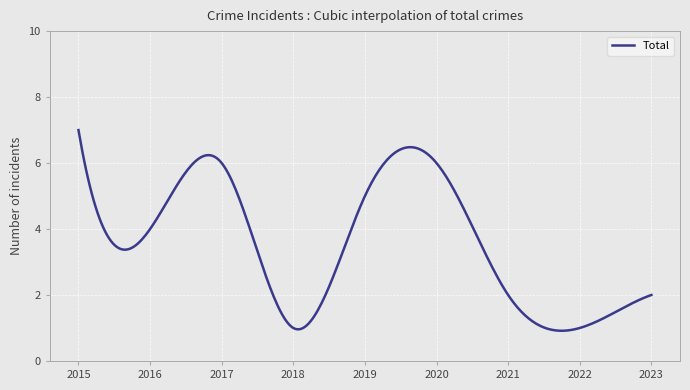

What is the greatest value displayed?

7.0